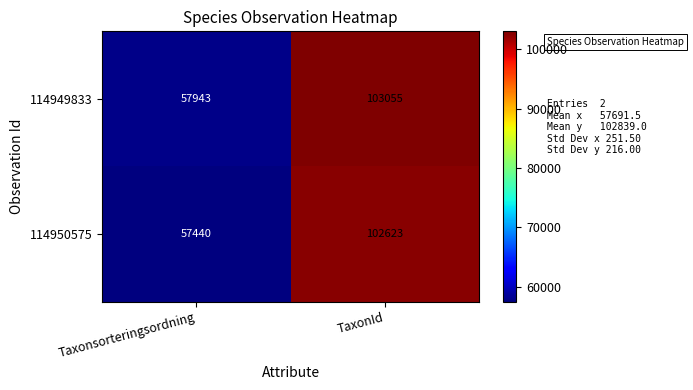

Reading right to left, what are all the values shown in this chart?

114949833: TaxonId=103055	Taxonsorteringsordning=57943
114950575: TaxonId=102623	Taxonsorteringsordning=57440